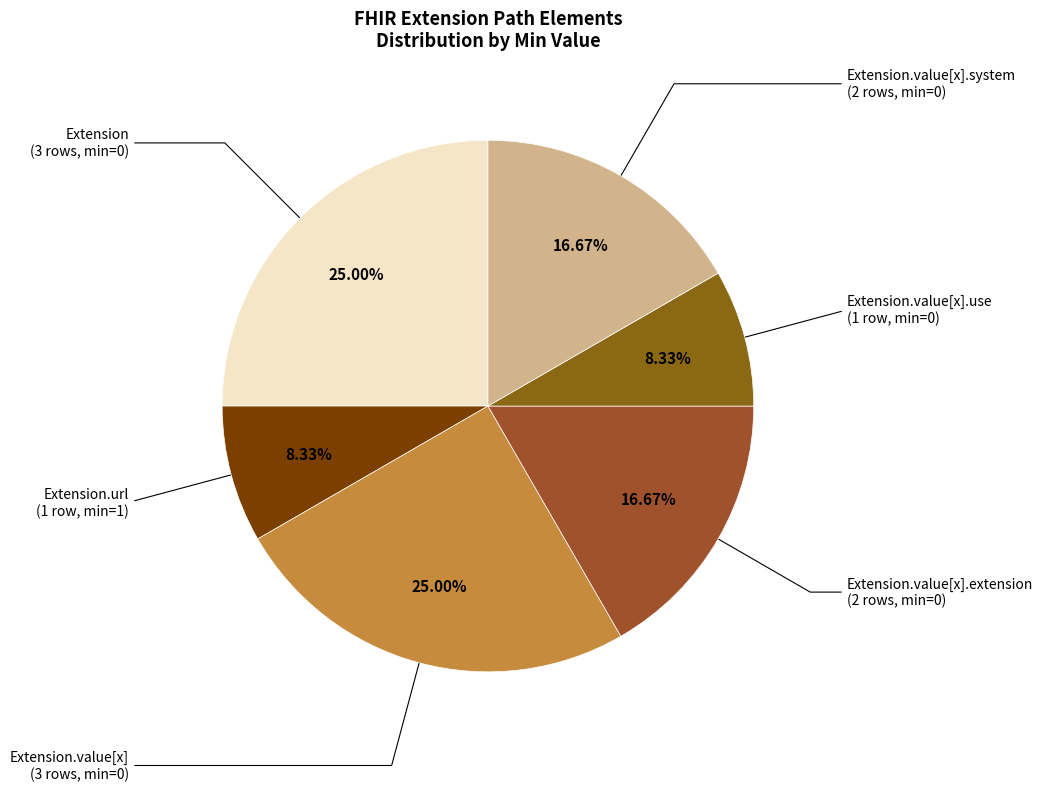

Which category has the biggest portion of the pie?

Extension (0)